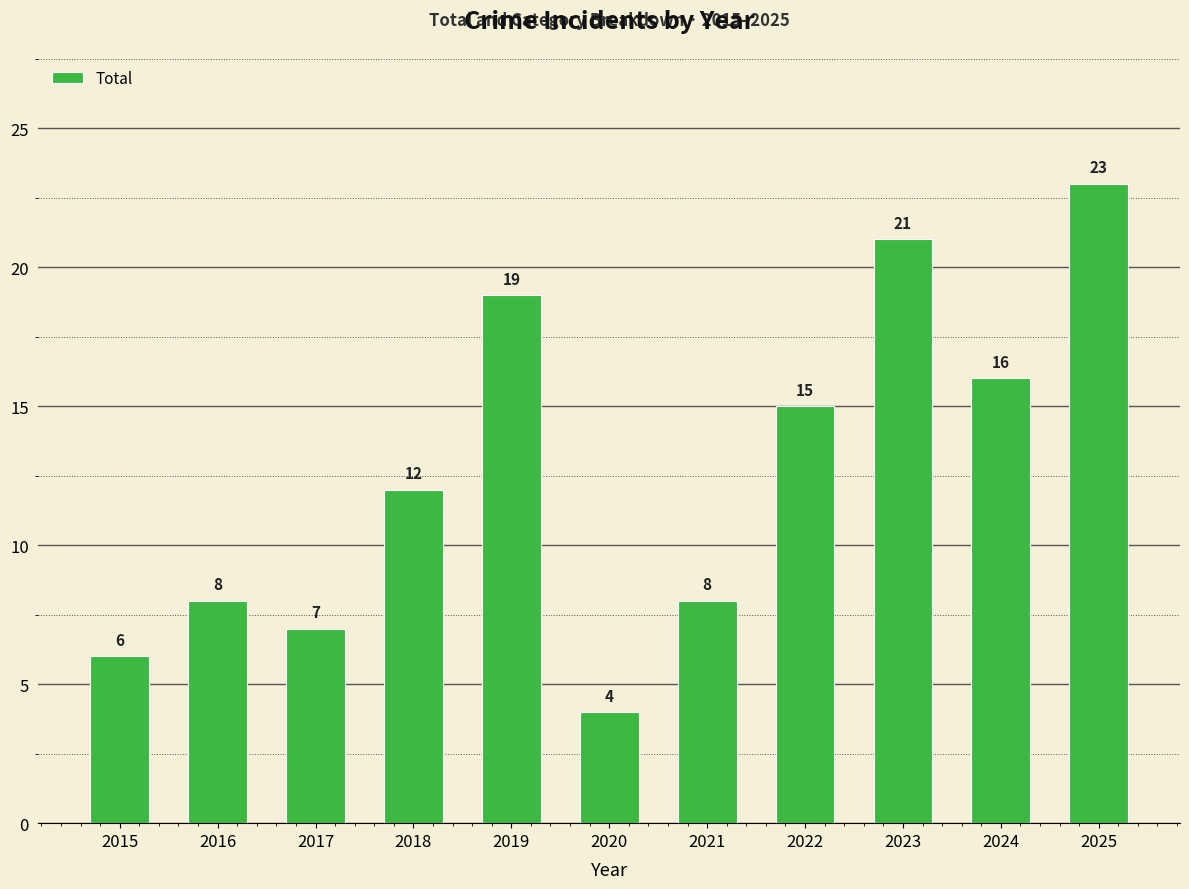

The value at 2025 is 36. True or false?

False